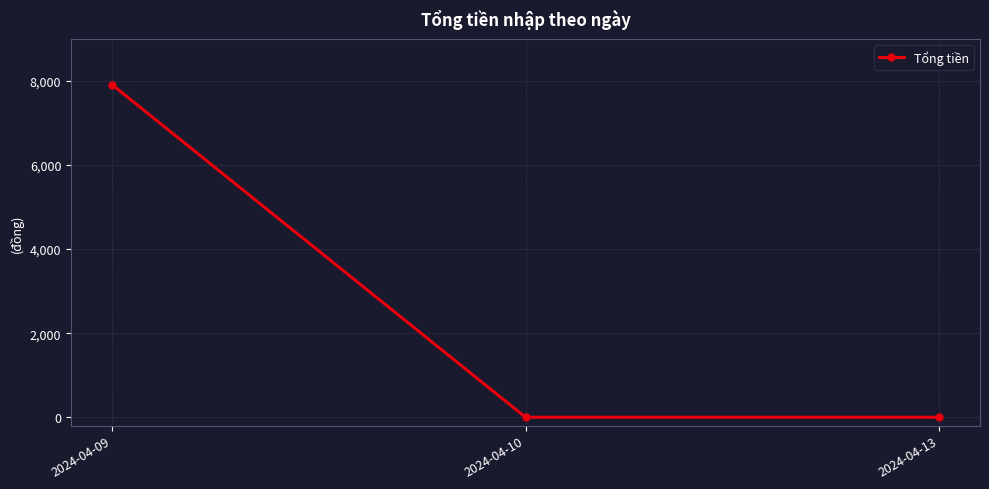

How many distinct data groups are displayed?

1